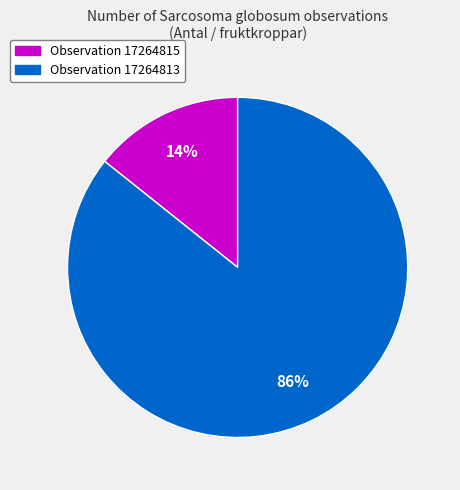

Combined, do Observation 17264813 and Observation 17264815 account for over 50%?

Yes